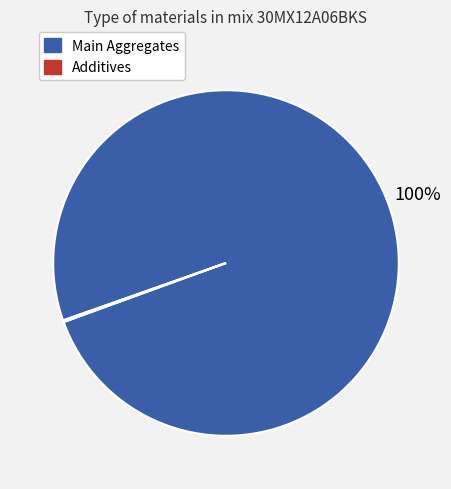

Is there any slice that represents more than half of the pie?

Yes